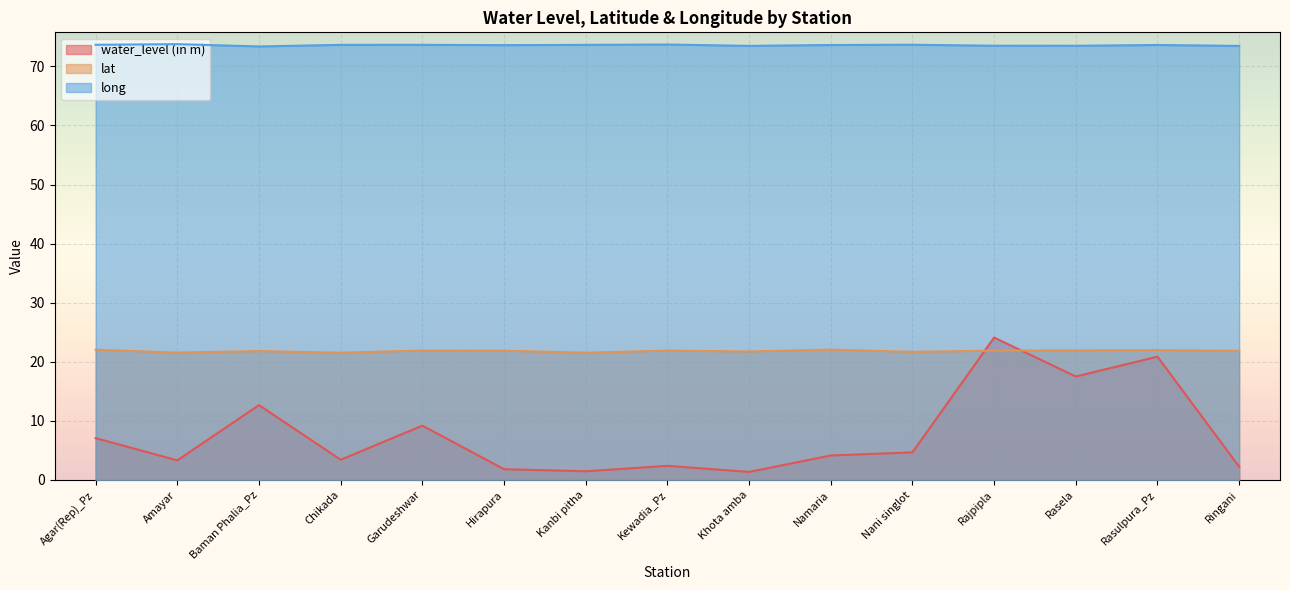

What are all the series names shown in the legend?

water_level (in m), lat, long